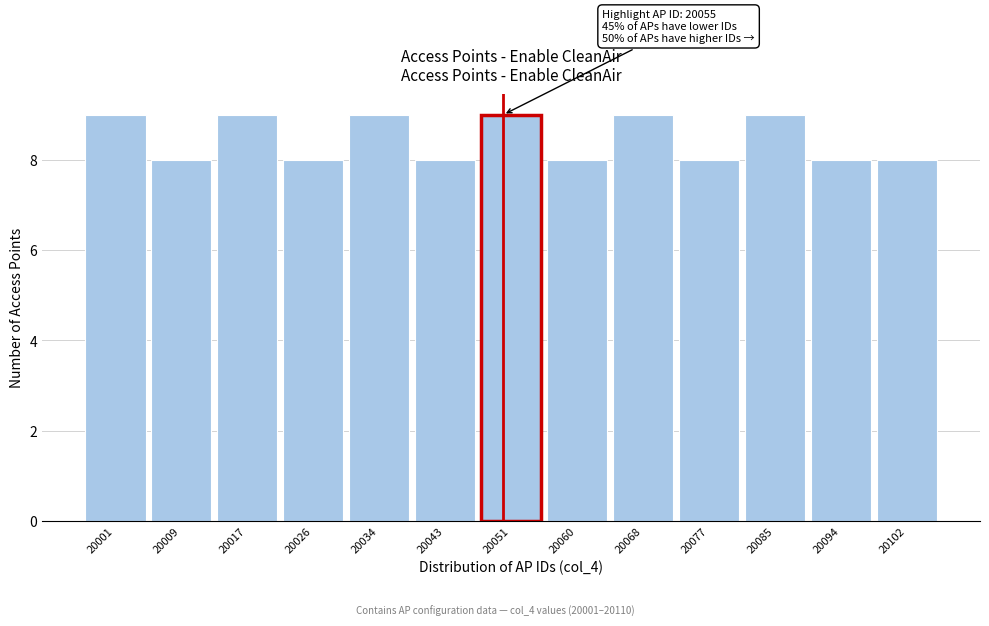

Reading left to right, what are all the values shown in this chart?

9	8	9	8	9	8	9	8	9	8	9	8	8